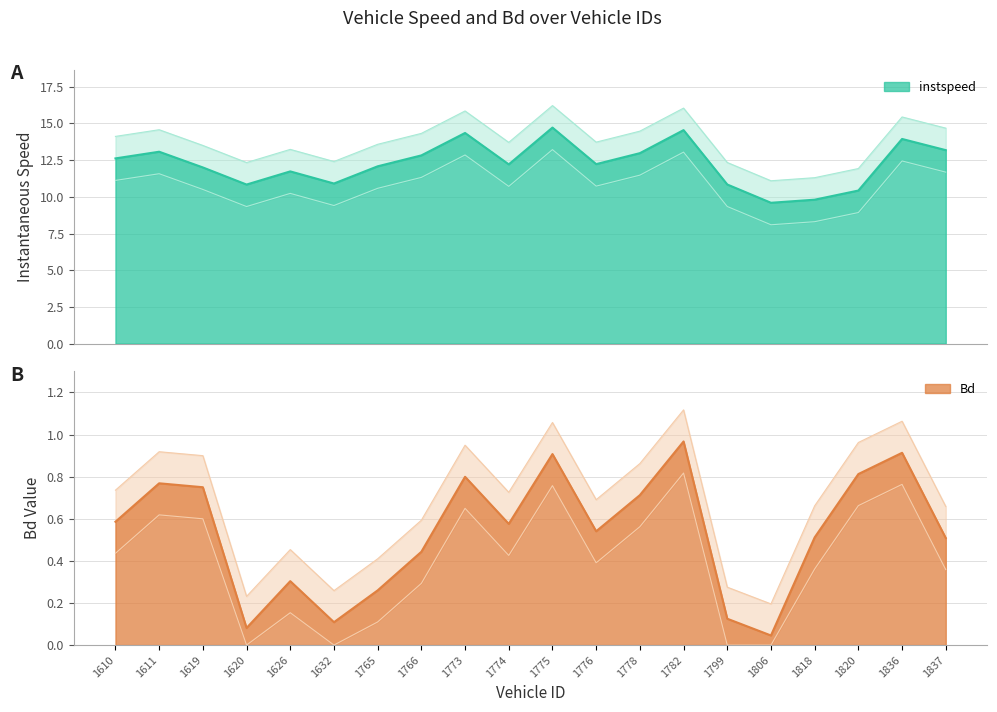

Where is the first local minimum for Bd?

1620